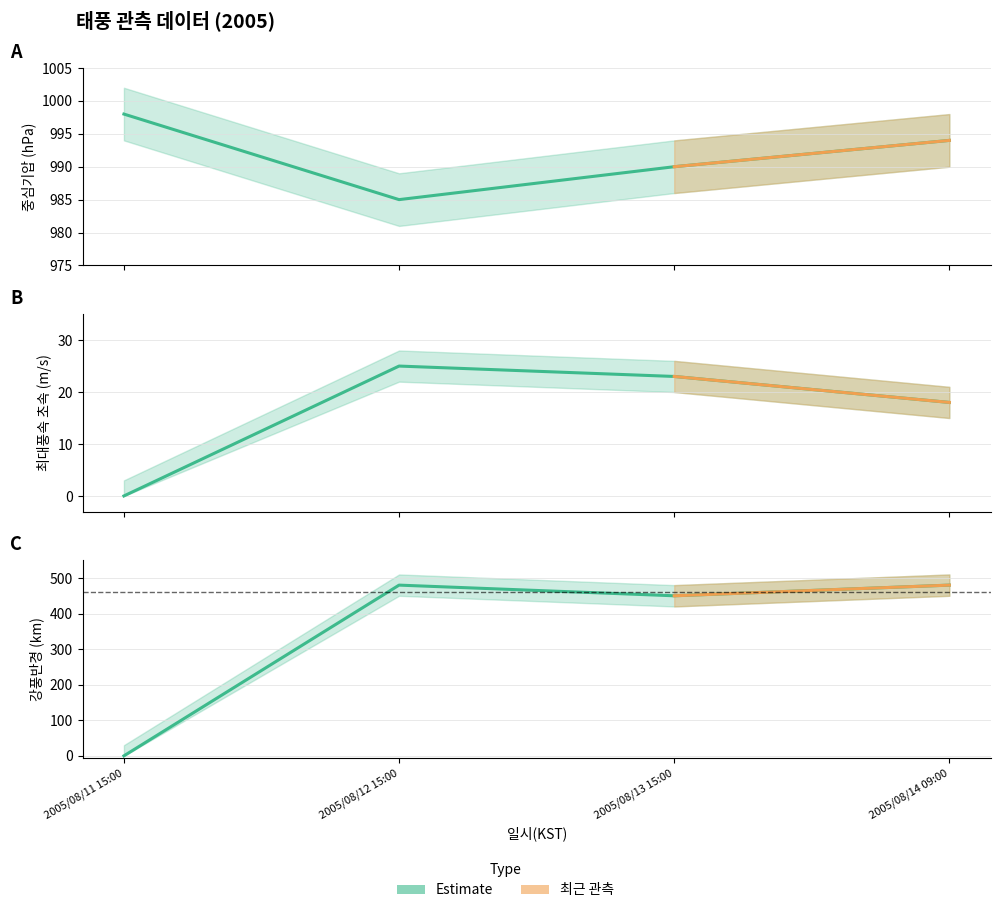

How many values in the 중심기압 (hPa) series exceed 994?

1